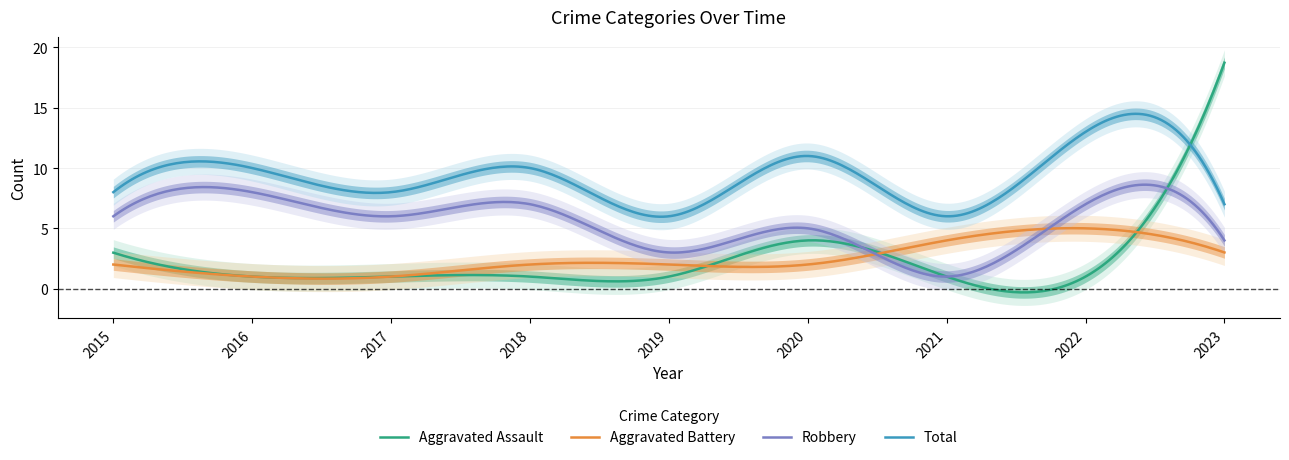

List the labels in order of Robbery value, largest first.

2016, 2018, 2022, 2015, 2017, 2020, 2023, 2019, 2021